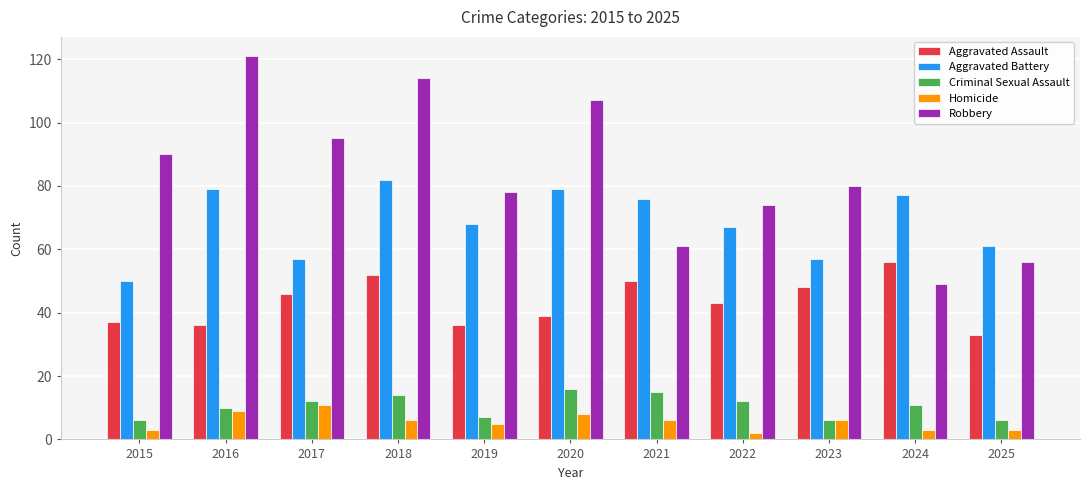

How many groups of bars are there?

11